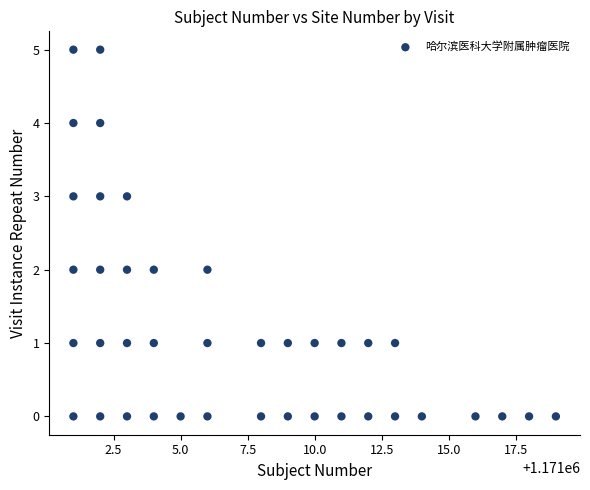

What is the range of Y values (max minus min)?

5